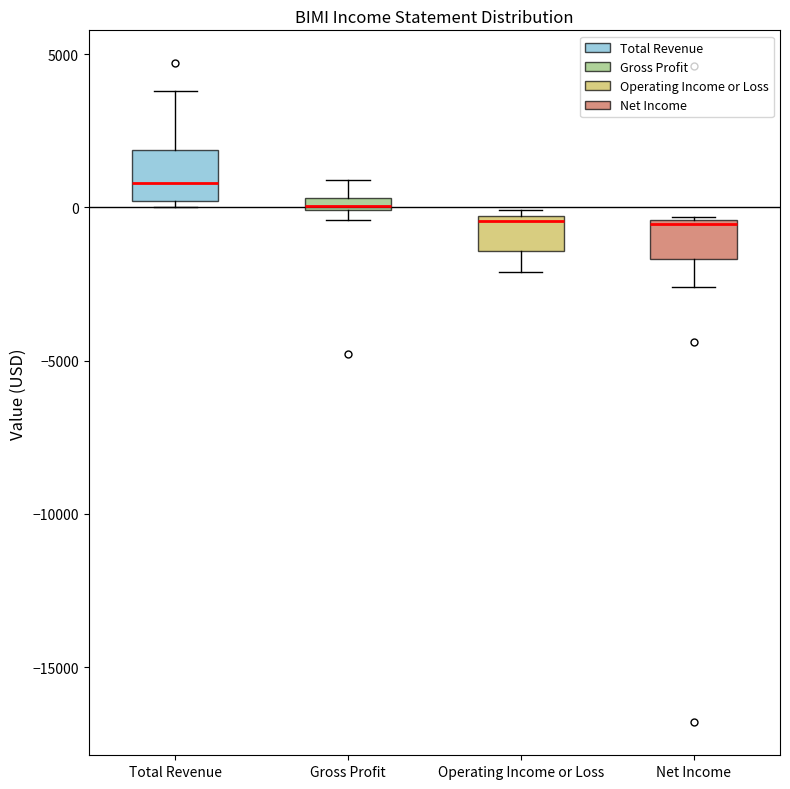

Where does the lower whisker of the box for Net Income end on the y-axis? The values are not printed on the chart, so give them approximately, as read against the axis.

-2500